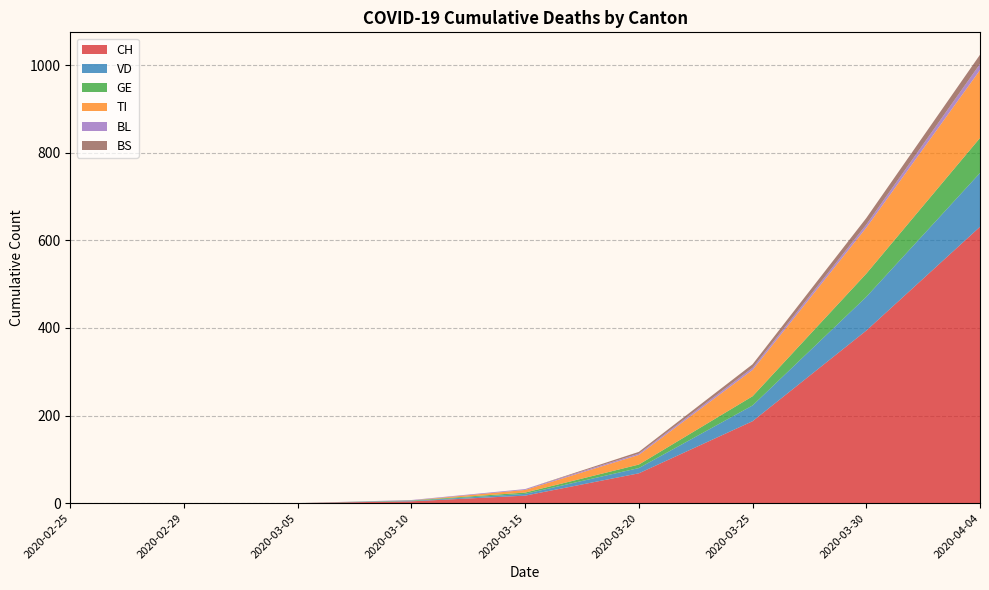

Reading left to right, transcribe all the data shown in this chart.

CH: 2020-02-25=0	2020-02-29=0	2020-03-05=0	2020-03-10=4	2020-03-15=17	2020-03-20=68	2020-03-25=187	2020-03-30=394	2020-04-04=631
VD: 2020-02-25=0	2020-02-29=0	2020-03-05=0	2020-03-10=1	2020-03-15=4	2020-03-20=12	2020-03-25=36	2020-03-30=77	2020-04-04=123
GE: 2020-02-25=0	2020-02-29=0	2020-03-05=0	2020-03-10=1	2020-03-15=3	2020-03-20=8	2020-03-25=21	2020-03-30=53	2020-04-04=80
TI: 2020-02-25=0	2020-02-29=0	2020-03-05=0	2020-03-10=0	2020-03-15=6	2020-03-20=22	2020-03-25=60	2020-03-30=105	2020-04-04=155
BL: 2020-02-25=0	2020-02-29=0	2020-03-05=0	2020-03-10=1	2020-03-15=2	2020-03-20=3	2020-03-25=5	2020-03-30=7	2020-04-04=14
BS: 2020-02-25=0	2020-02-29=0	2020-03-05=0	2020-03-10=0	2020-03-15=0	2020-03-20=4	2020-03-25=8	2020-03-30=15	2020-04-04=21